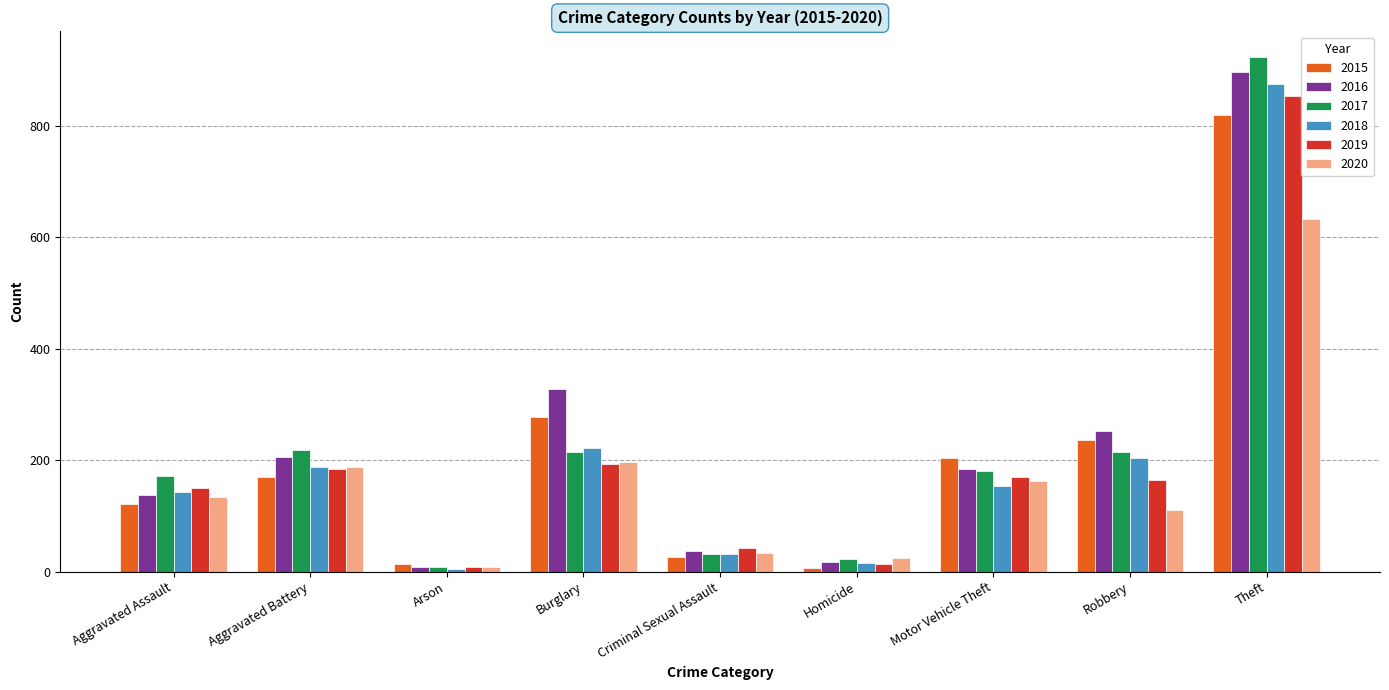

Which series has the largest range (max minus min)?

2017